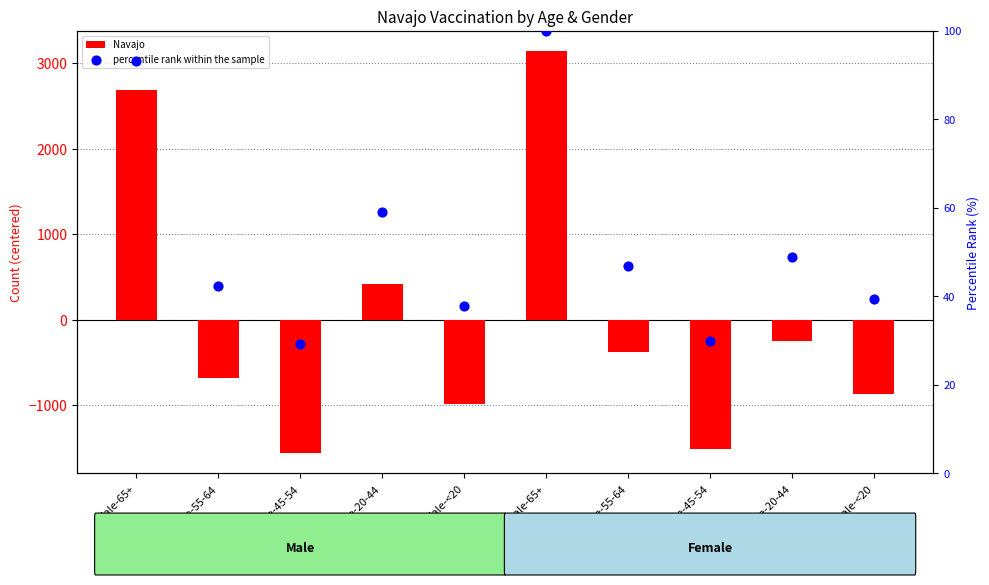

Which series has the widest spread of Y values?

Navajo